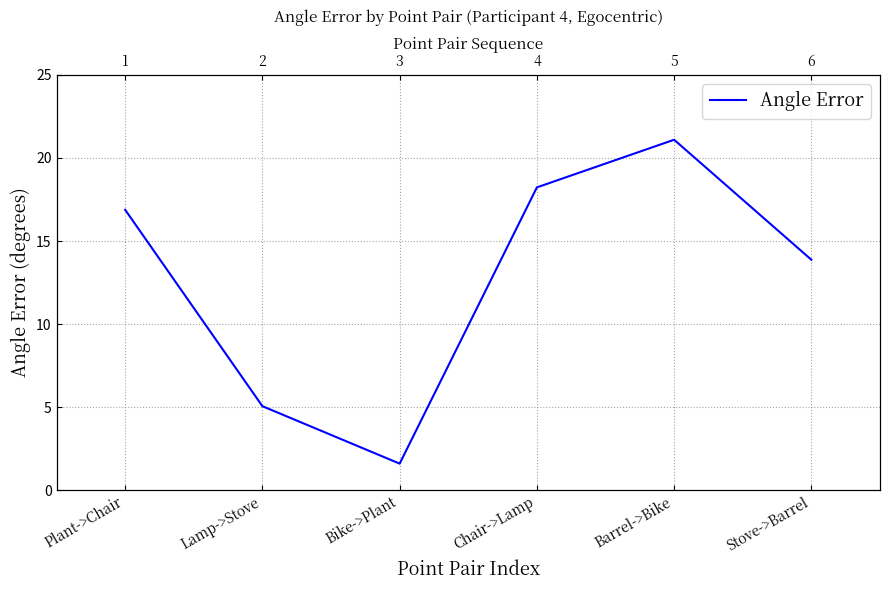

What is the minimum value shown in the chart?

1.6